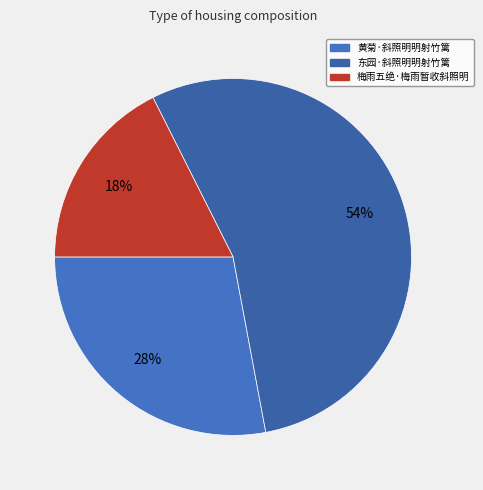

Count the number of slices in the pie.

3